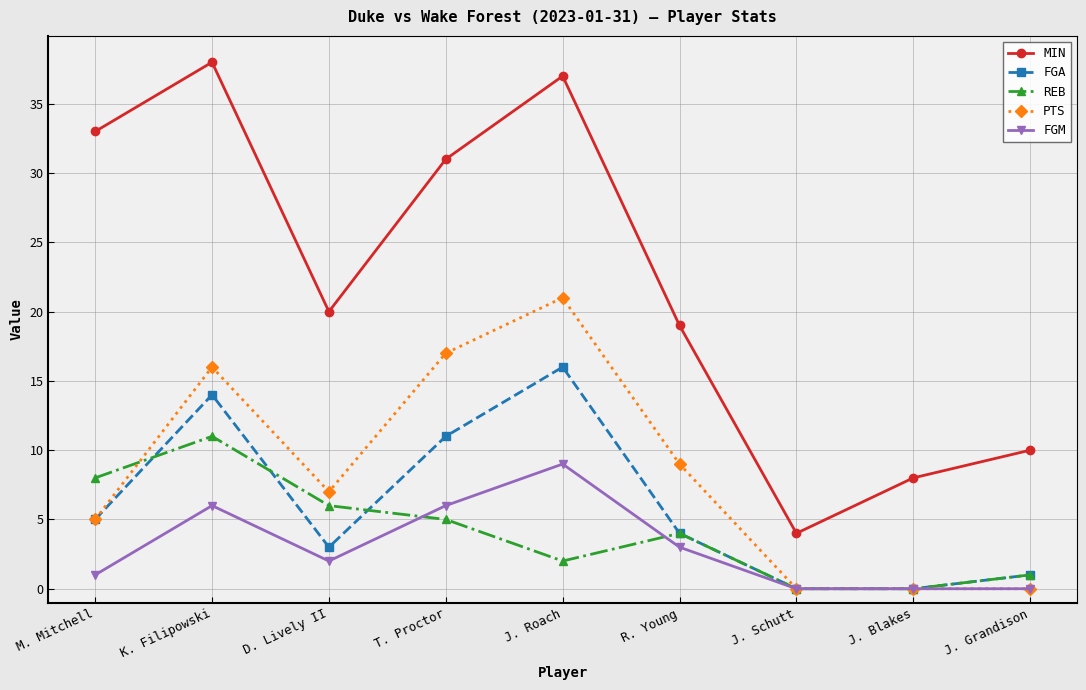

What is the average value of the FGA series?

6